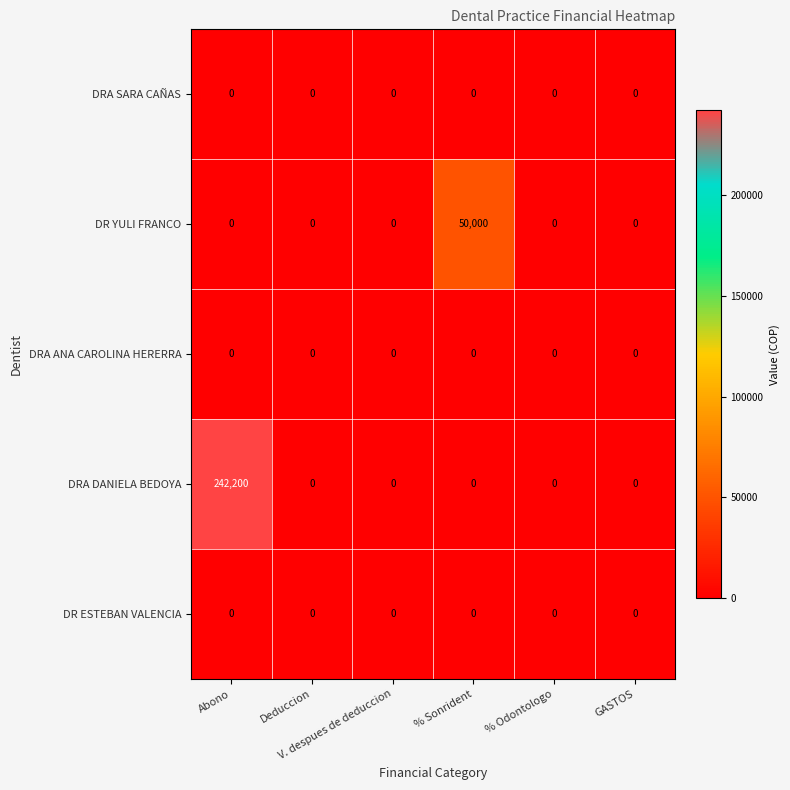

How many series are shown in this chart?

5